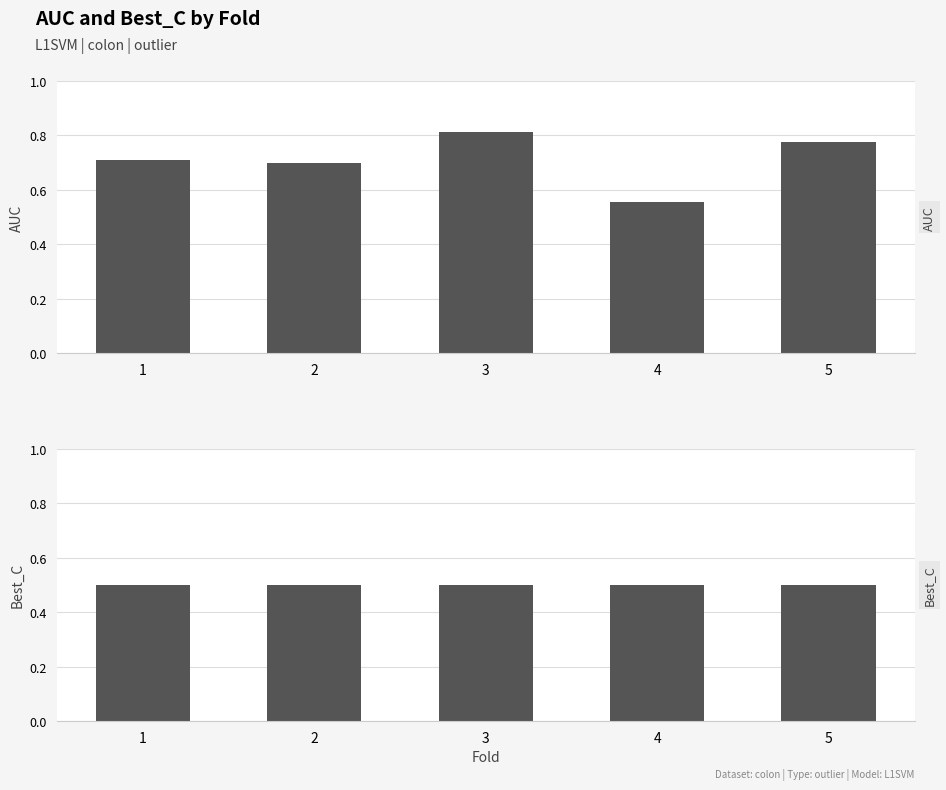

What is the value of the Best_C bar at the 1st from the left?

0.5